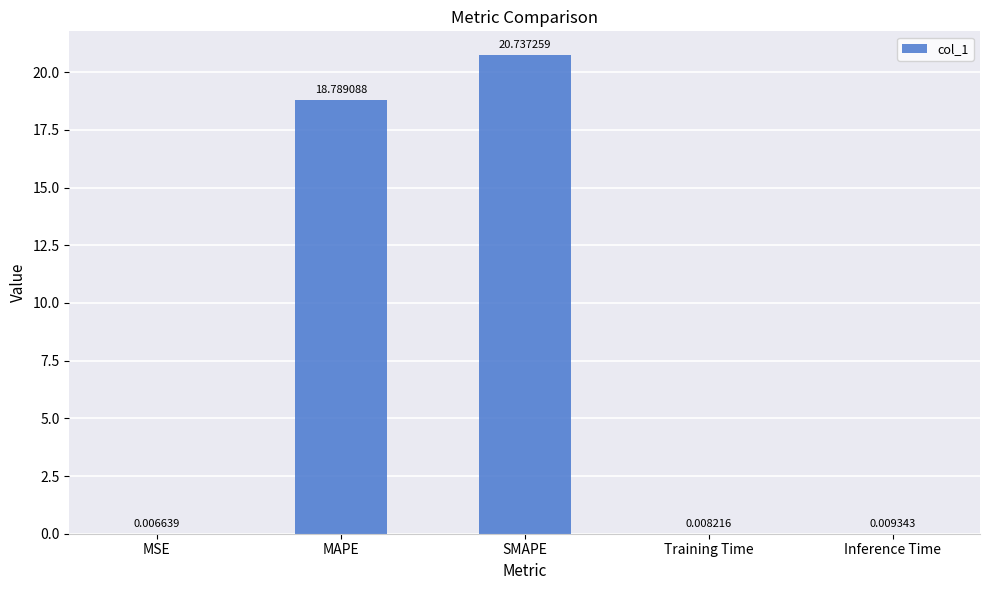

What is the sum of all values?

39.6